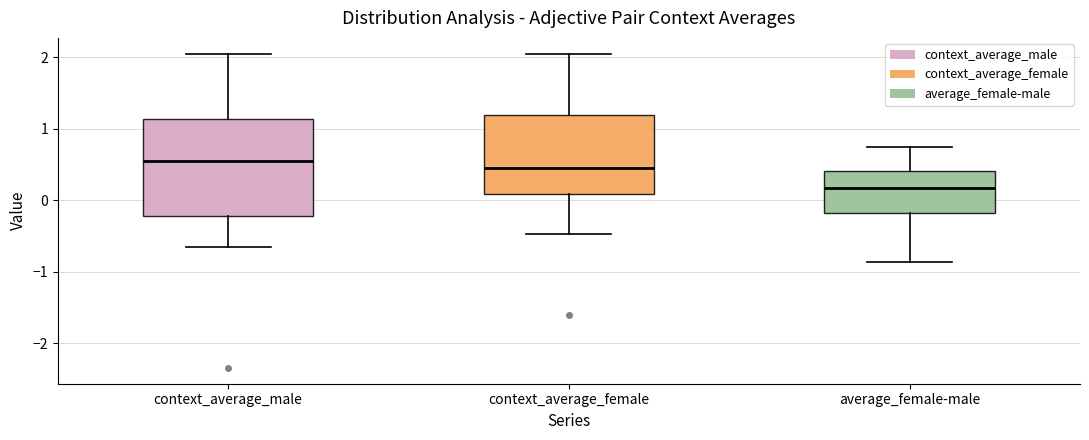

Reading left to right, read every box against the y-axis: the position of its median line, the range the box covers, and the ends of its whiskers. The values are not printed on the chart, so give them approximately, as read against the axis.

context_average_male: median 0.5, box -0.2 to 1.1, whiskers -0.7 to 2.1
context_average_female: median 0.5, box 0.1 to 1.2, whiskers -0.5 to 2.0
average_female-male: median 0.2, box -0.2 to 0.4, whiskers -0.9 to 0.7